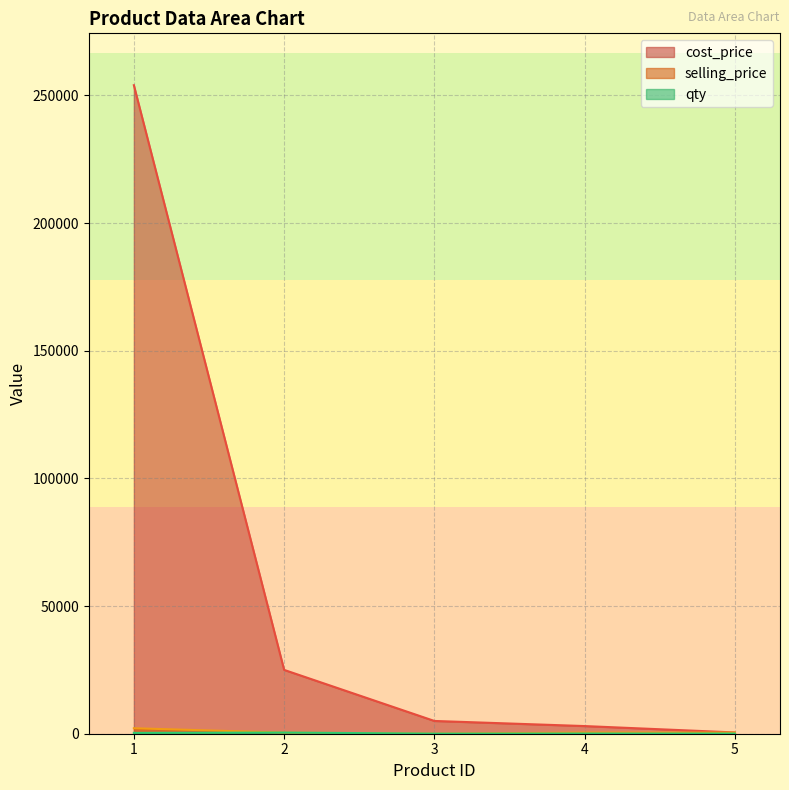

How many lines are shown in the chart?

3